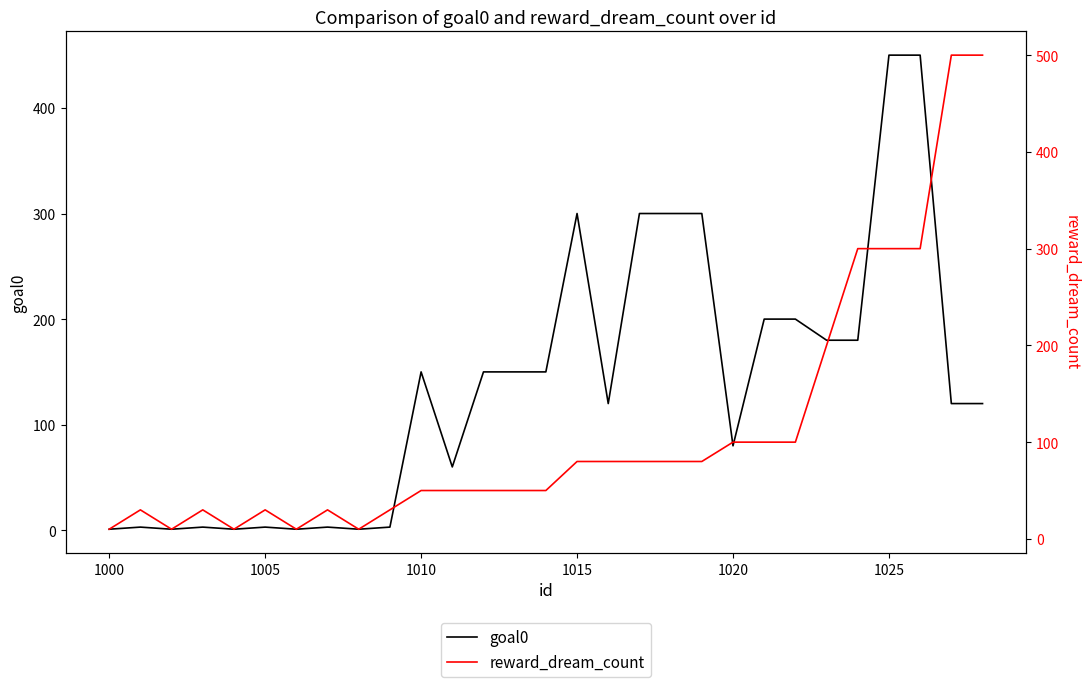

How many interior local peaks does the goal0 series have?

6